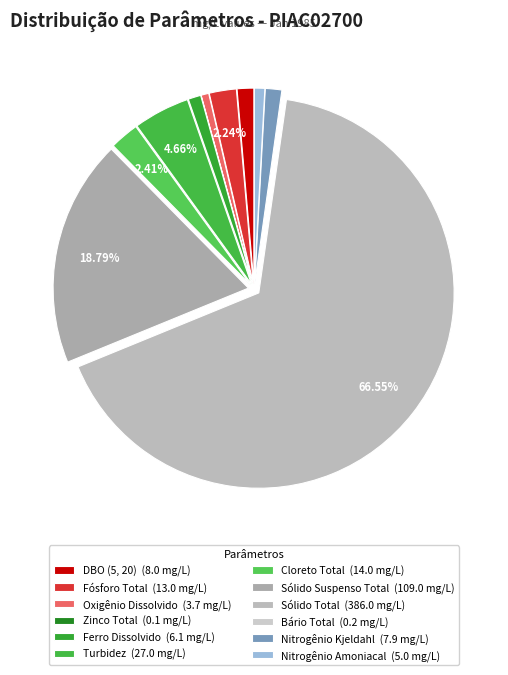

To the nearest percent, what portion does Ferro Dissolvido represent?

1%